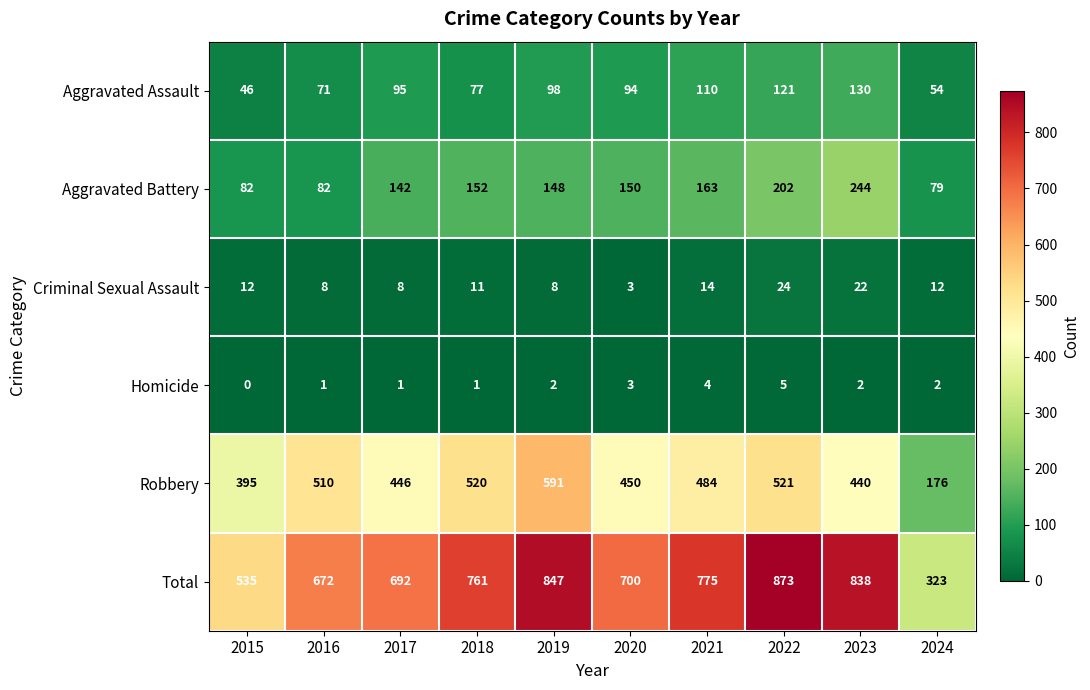

What is the maximum value for Aggravated Battery?

244